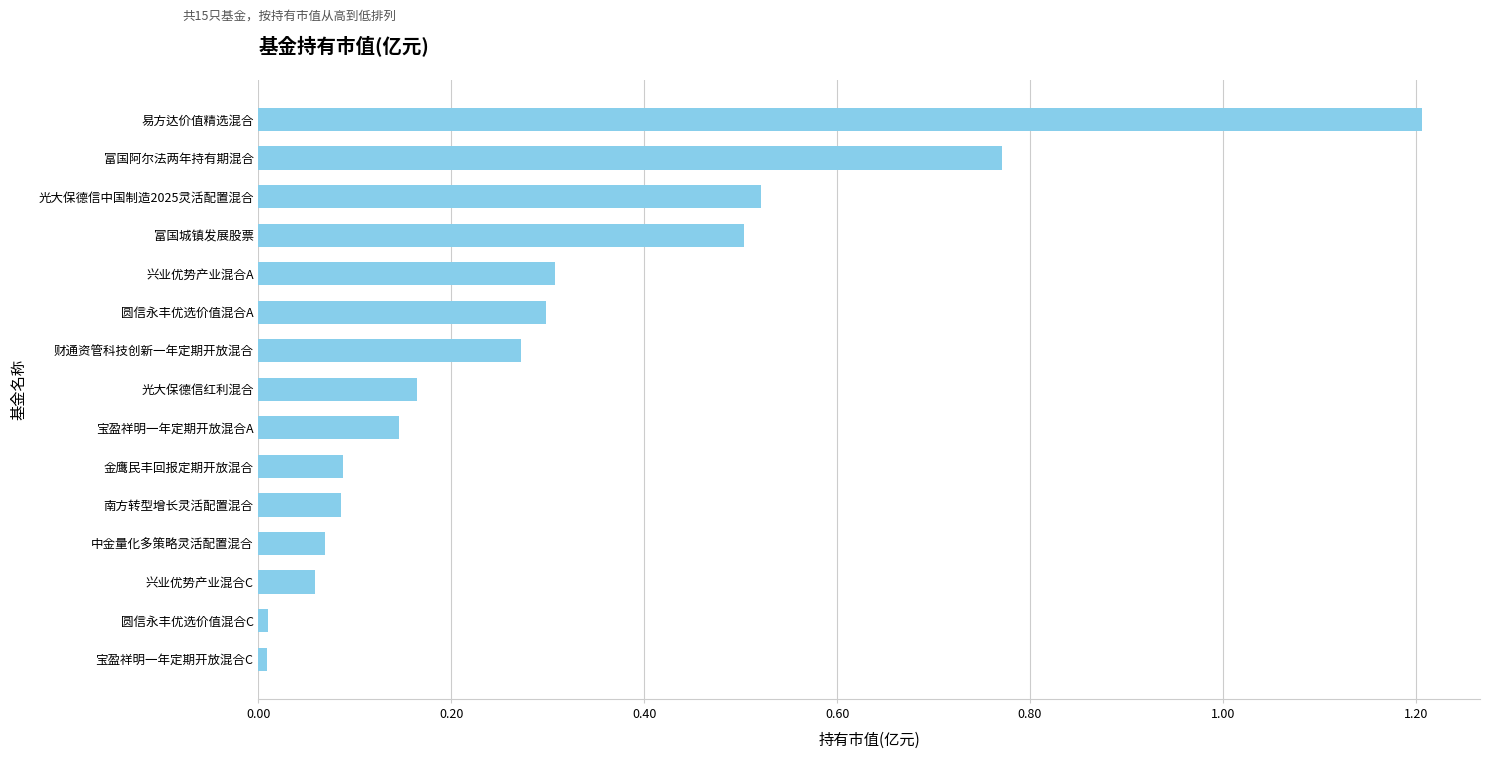

How many series are shown in this chart?

1